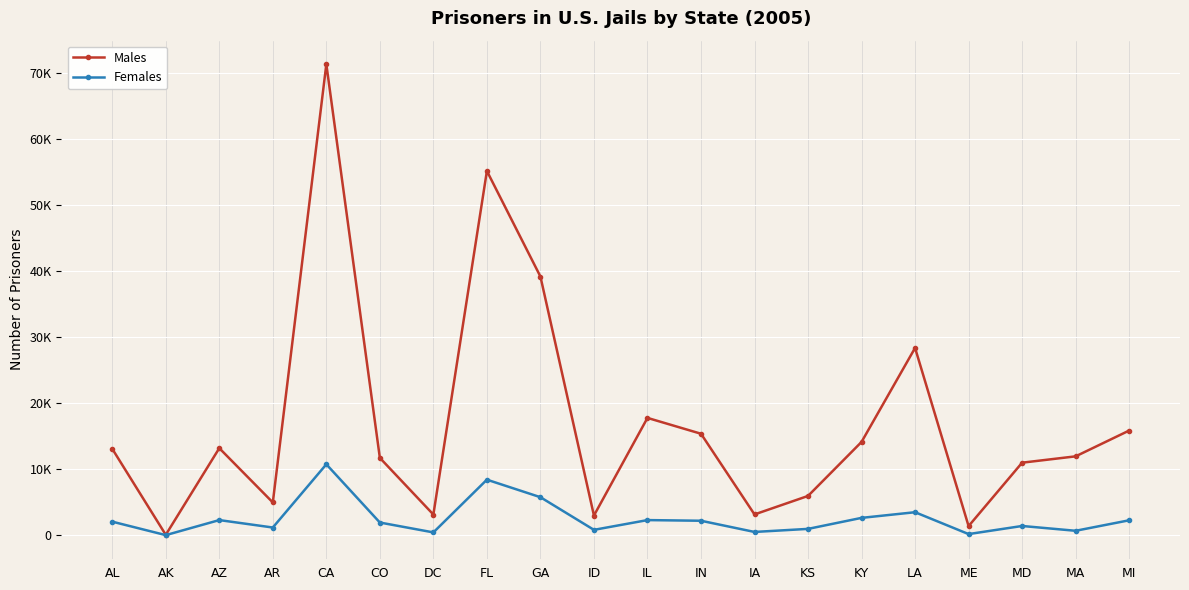

What is the minimum value for Females?

10